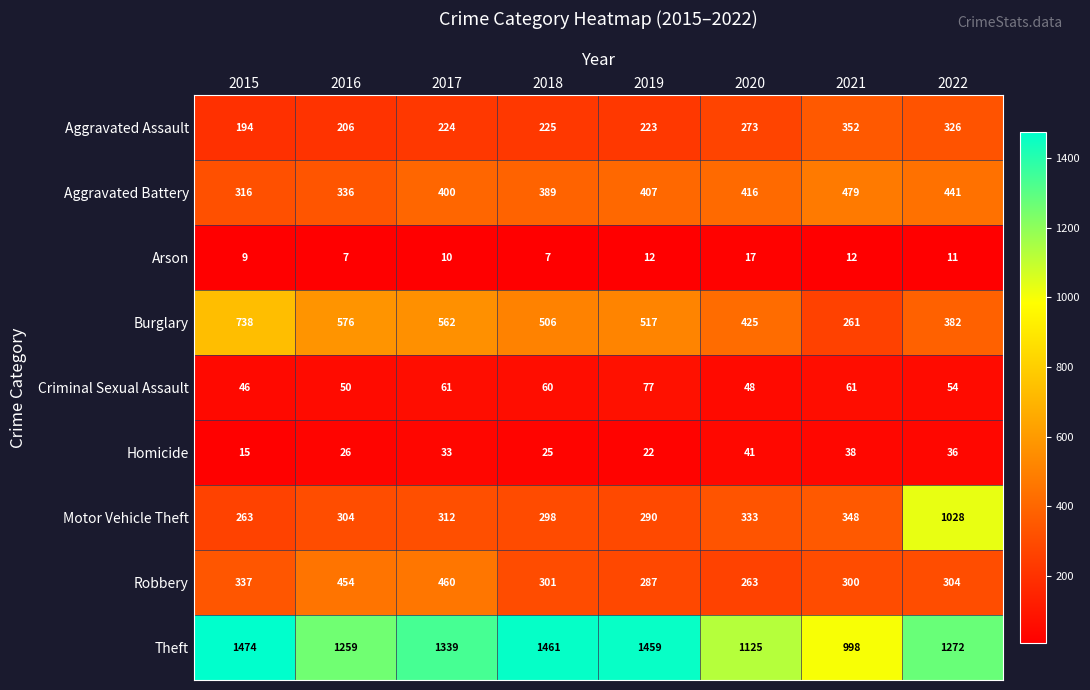

At how many categories does at least one series exceed 558?

8